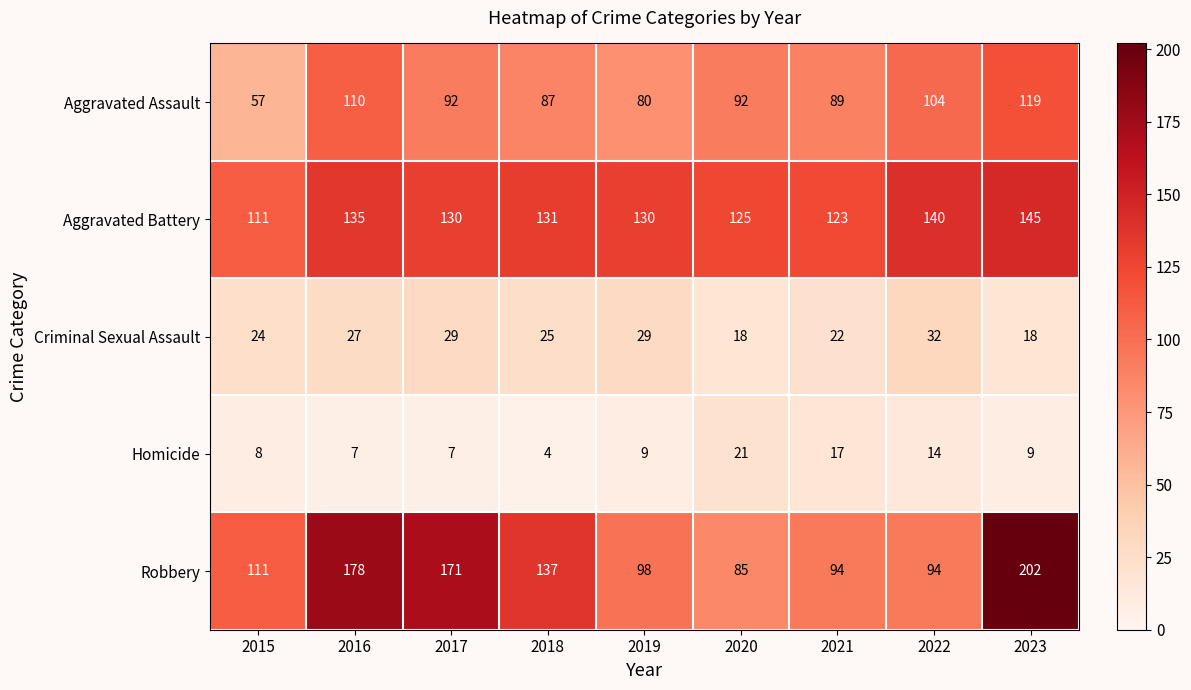

What is the difference between the Criminal Sexual Assault values at 2020 and 2016?

9